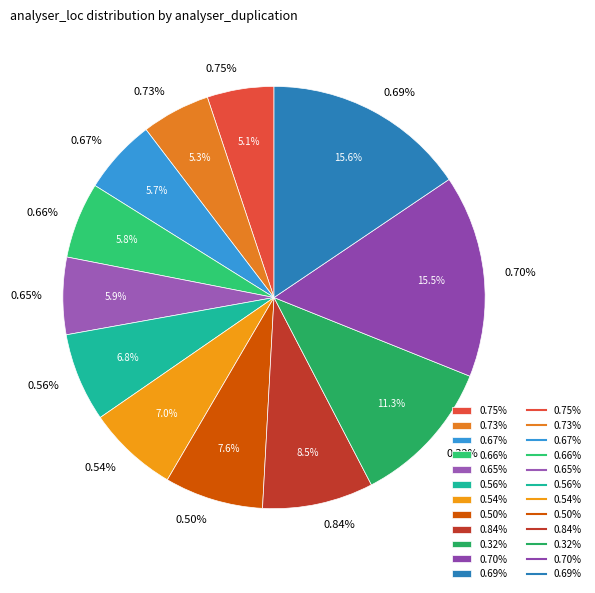

Rank the categories by value from highest to lowest.

0.69%, 0.70%, 0.32%, 0.84%, 0.50%, 0.54%, 0.56%, 0.65%, 0.66%, 0.67%, 0.73%, 0.75%